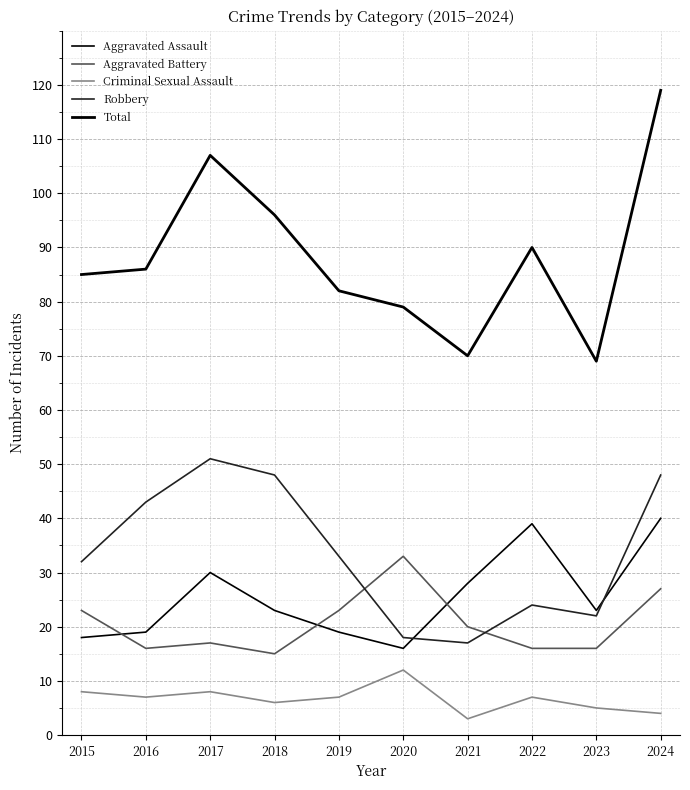

Is this an area chart (filled region under the line)?

No